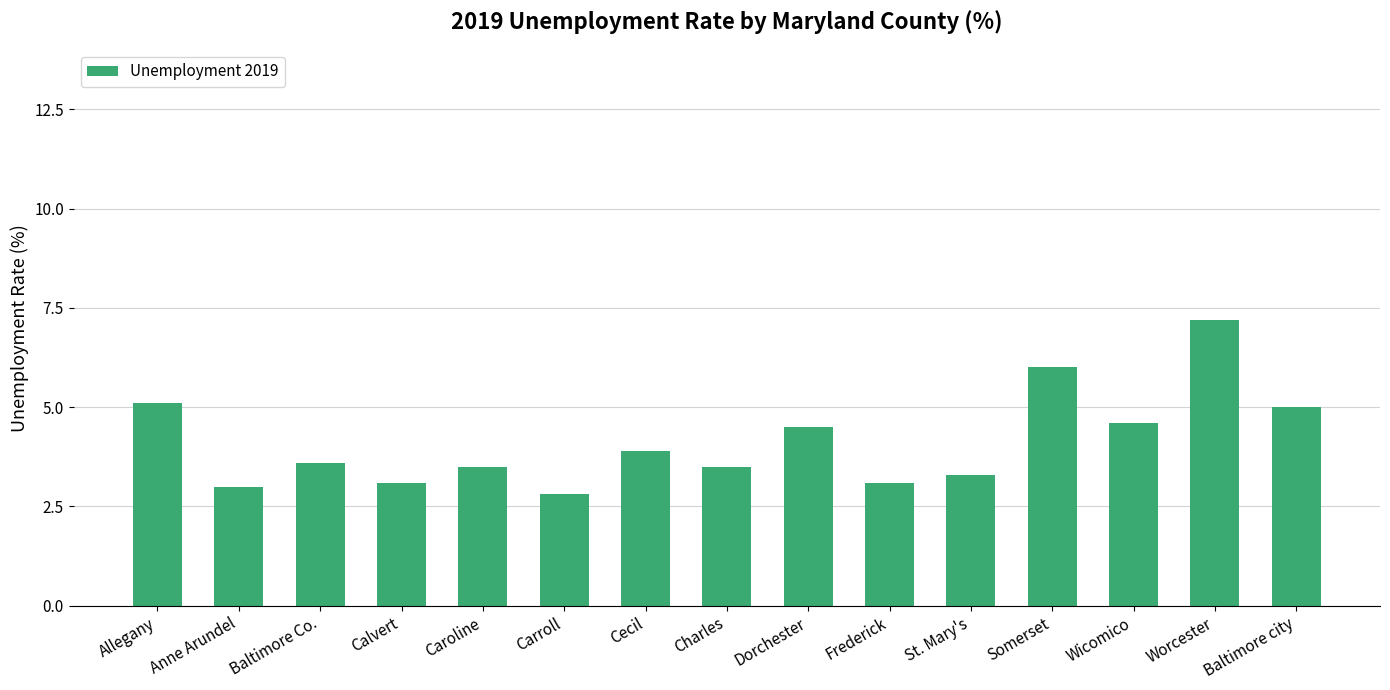

What is the difference between the values at Cecil and Anne Arundel?

0.9